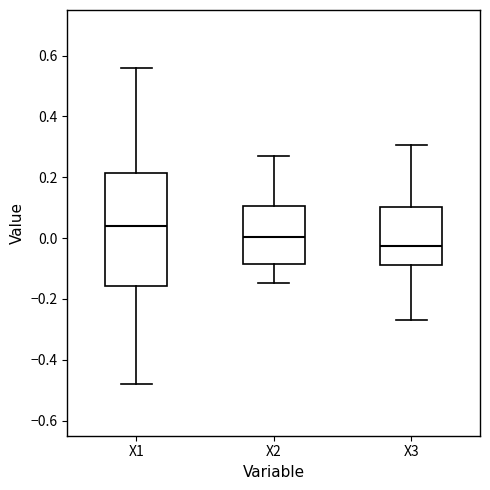

Comparing the boxes themselves (not the whiskers), which one is the tallest?

X1